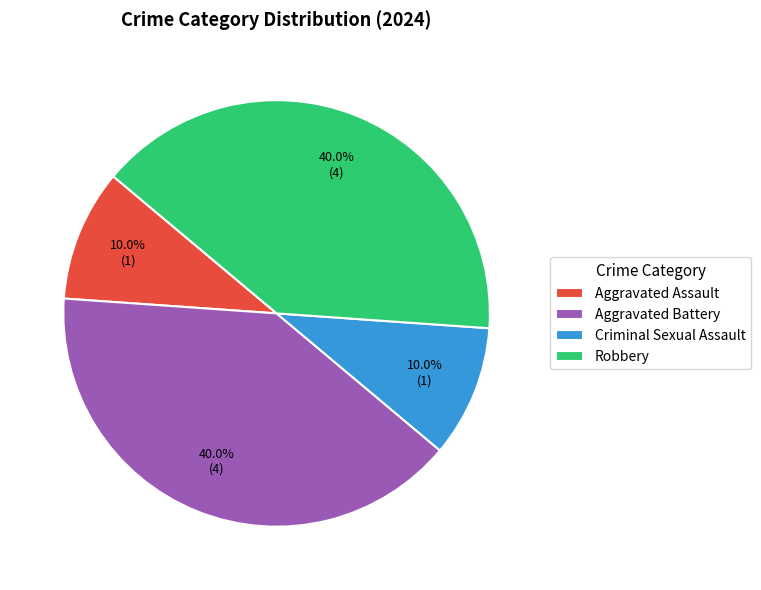

Approximately how many times larger is the value at Robbery compared to Aggravated Assault?

4.0